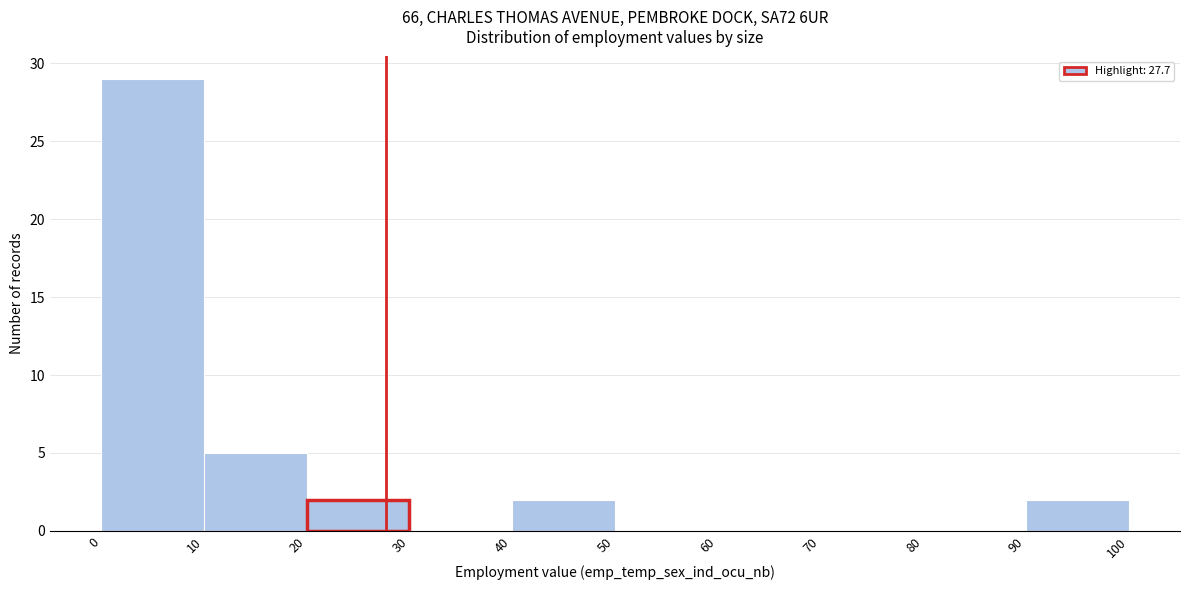

Reading left to right, list every bar in this chart as the range it spans on the x-axis followed by its height. The values are not printed on the chart, so give them approximately, as read against the axis.

0 to 10: 29
10 to 20: 5
20 to 30: 2
30 to 40: 0
40 to 50: 2
50 to 60: 0
60 to 70: 0
70 to 80: 0
80 to 90: 0
90 to 100: 2